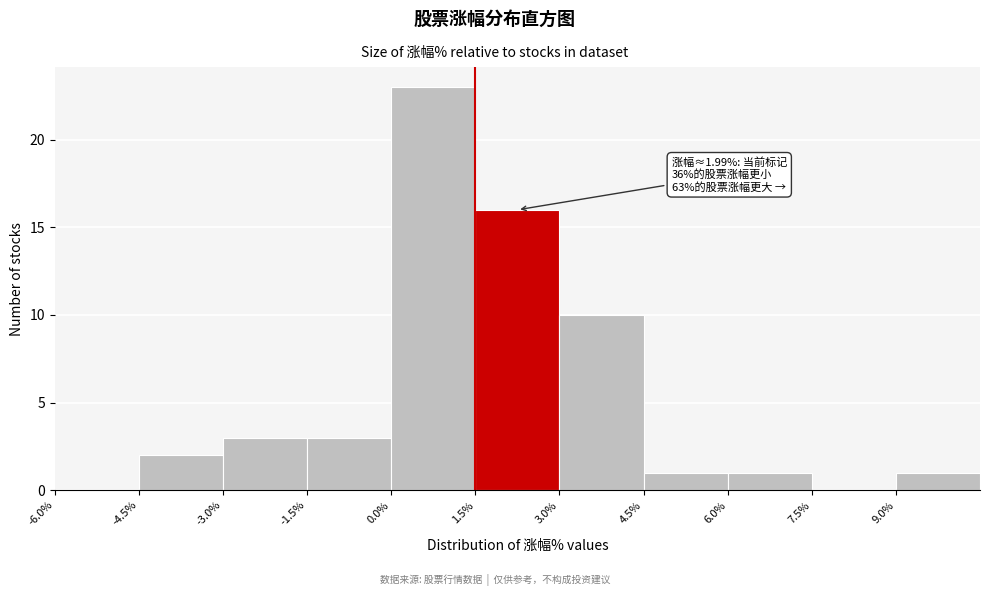

Over which range of the x-axis is the bar tallest?

0.0 to 1.5